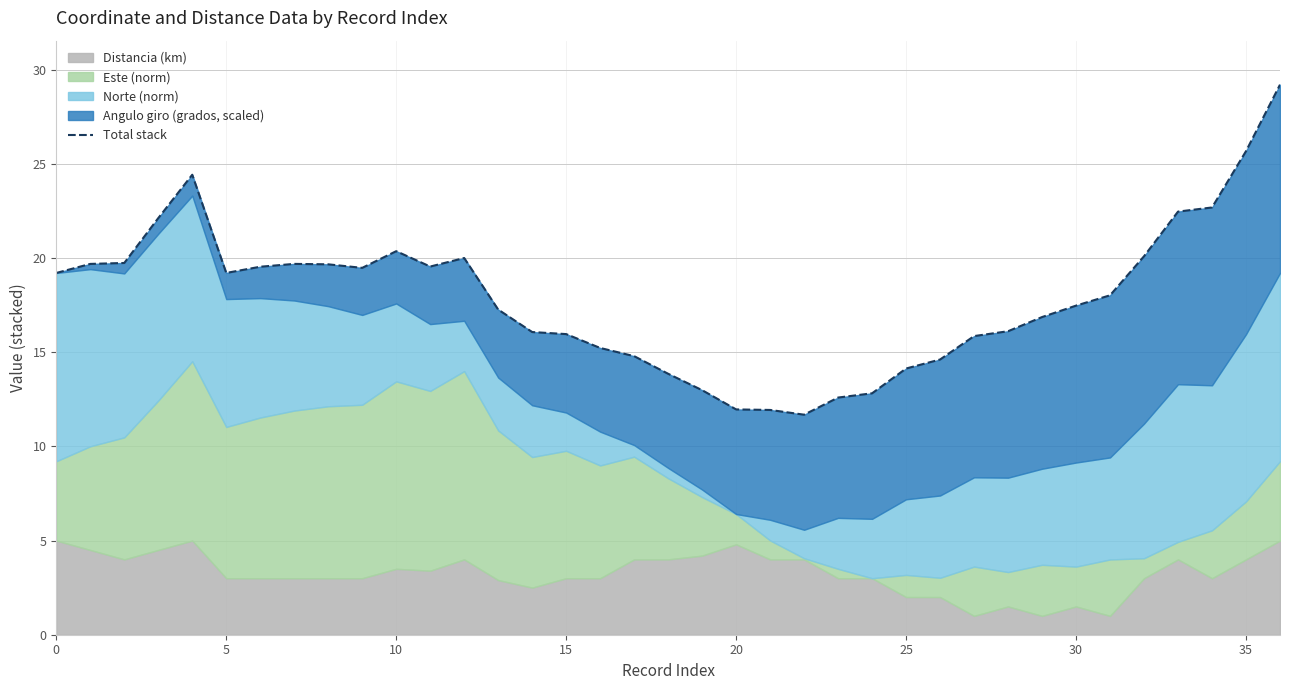

What is the value of the 22nd point from the left?

11.9